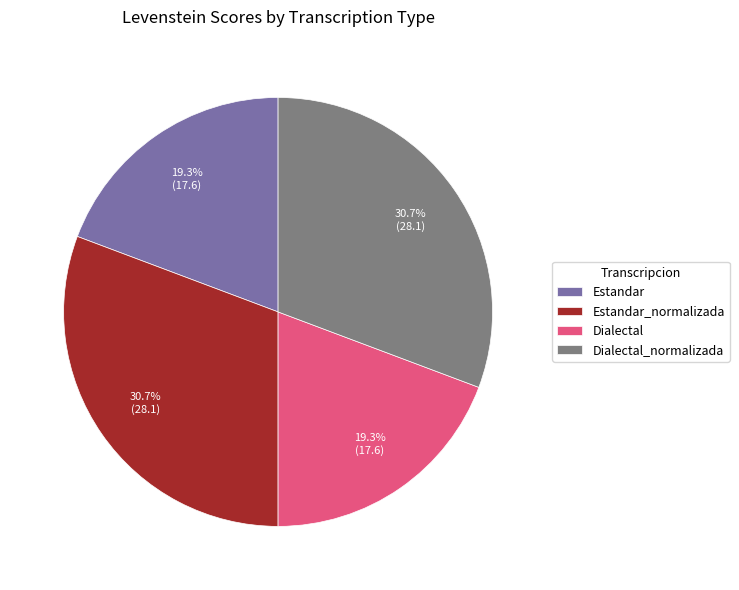

To the nearest percent, what is the difference between the largest and smallest slice percentages?

11%